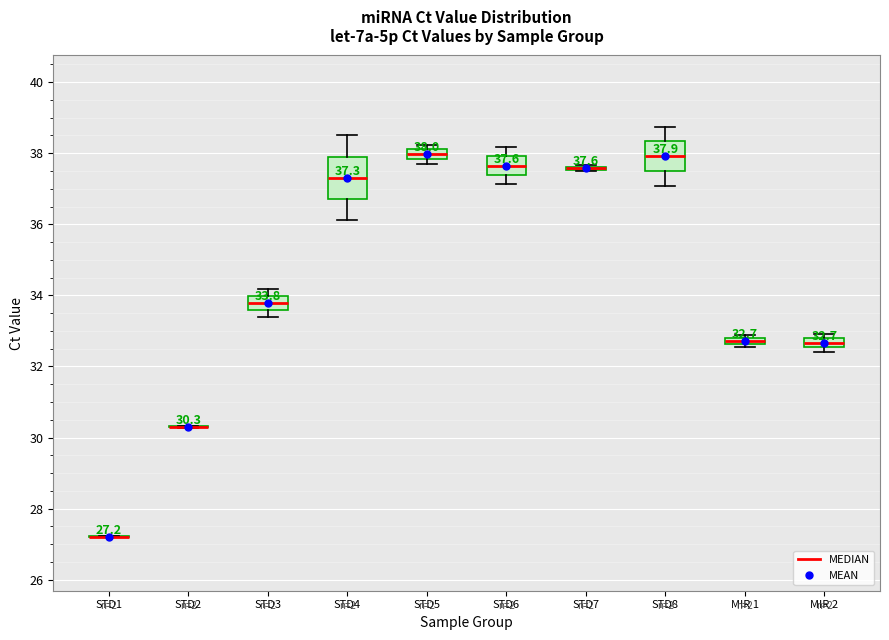

Comparing the boxes themselves (not the whiskers), which one is the tallest?

STD4